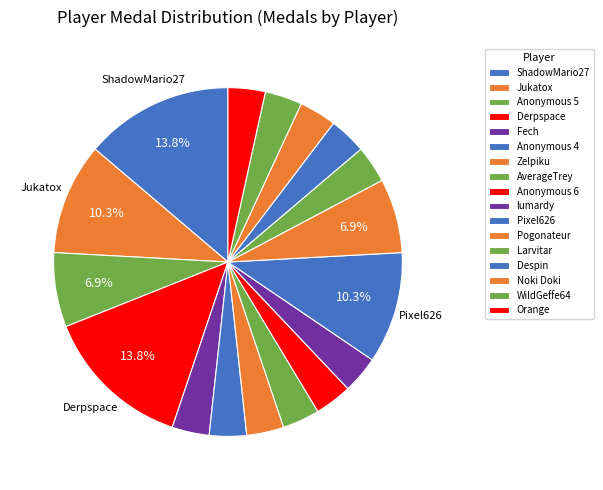

What is the change in value from Zelpiku to Pixel626?

+2